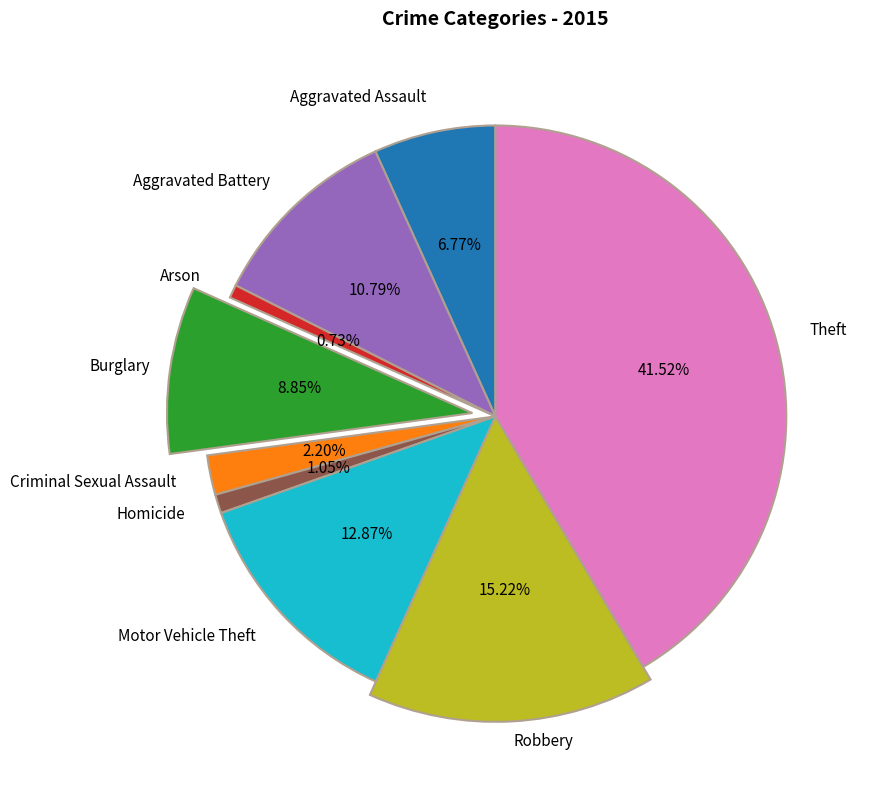

Which slice is the smallest?

Arson